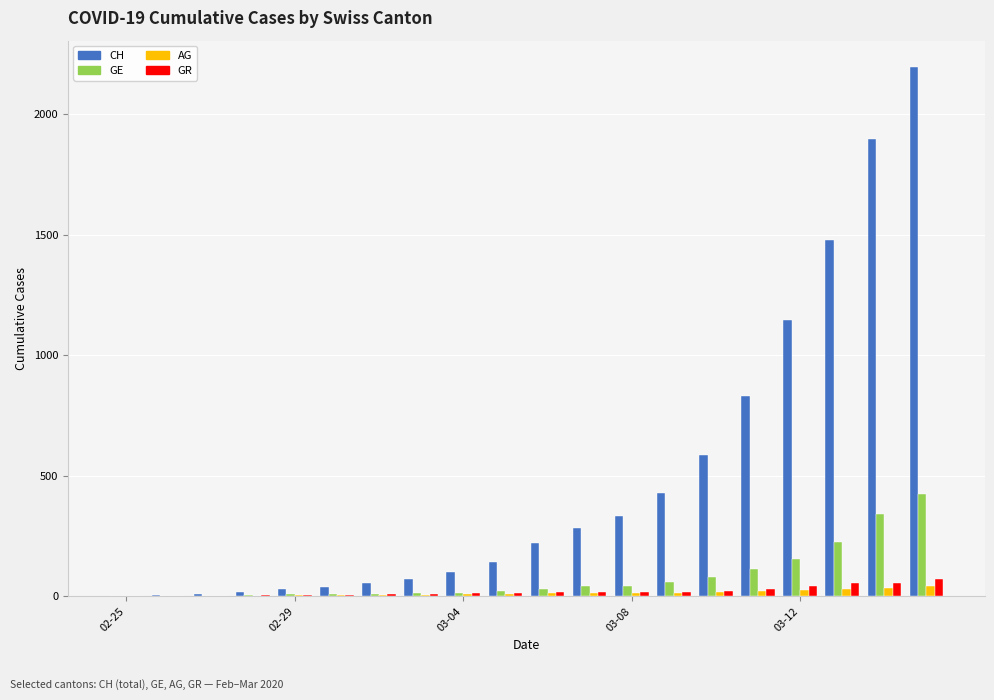

Which series has the largest total across all categories?

CH